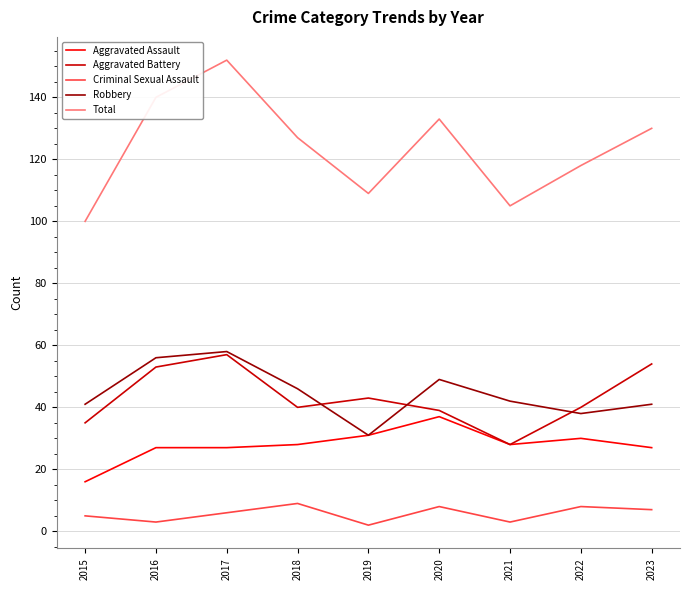

What is the difference between the highest and lowest values at 2015?

95